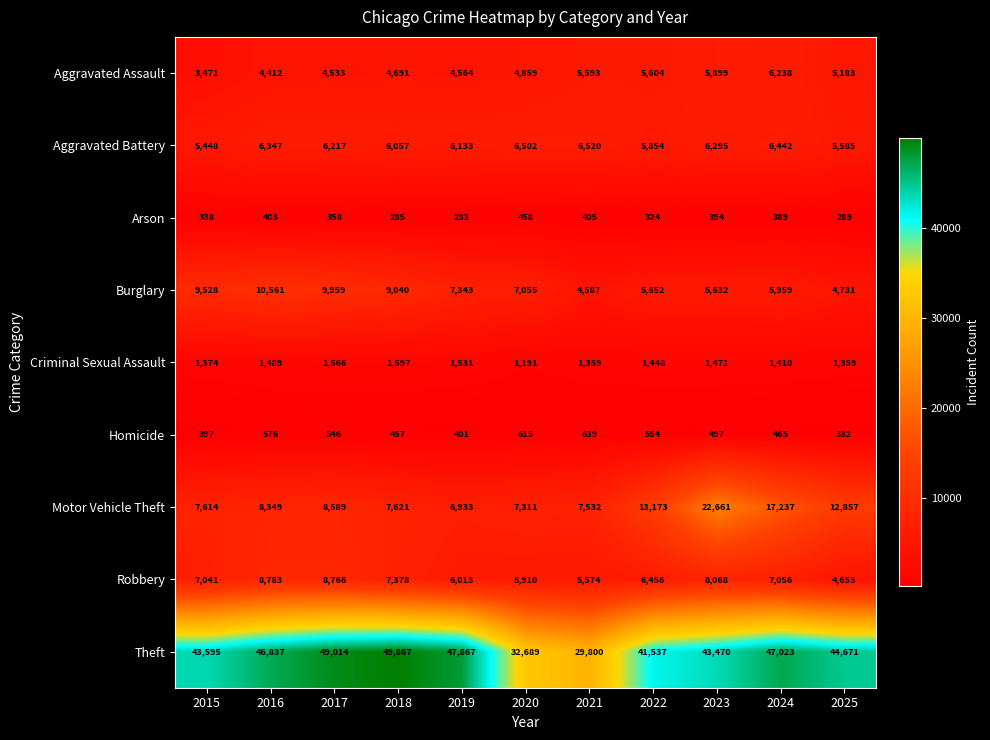

How many values in the Burglary series are below 7055?

5